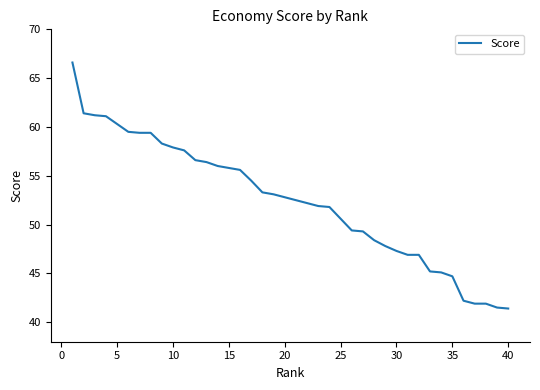

What is the minimum value shown in the chart?

41.4